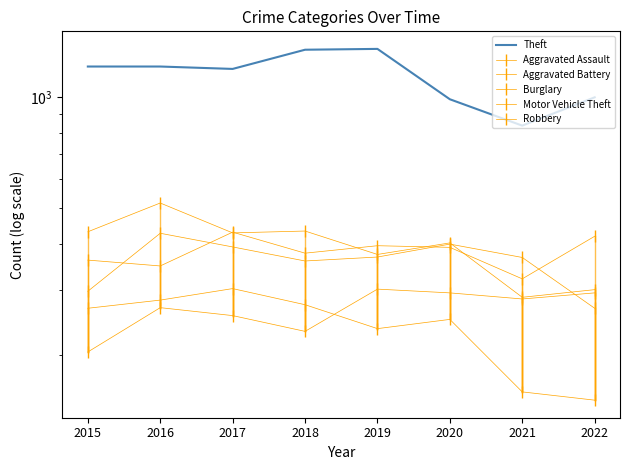

What is the smallest value displayed?

151